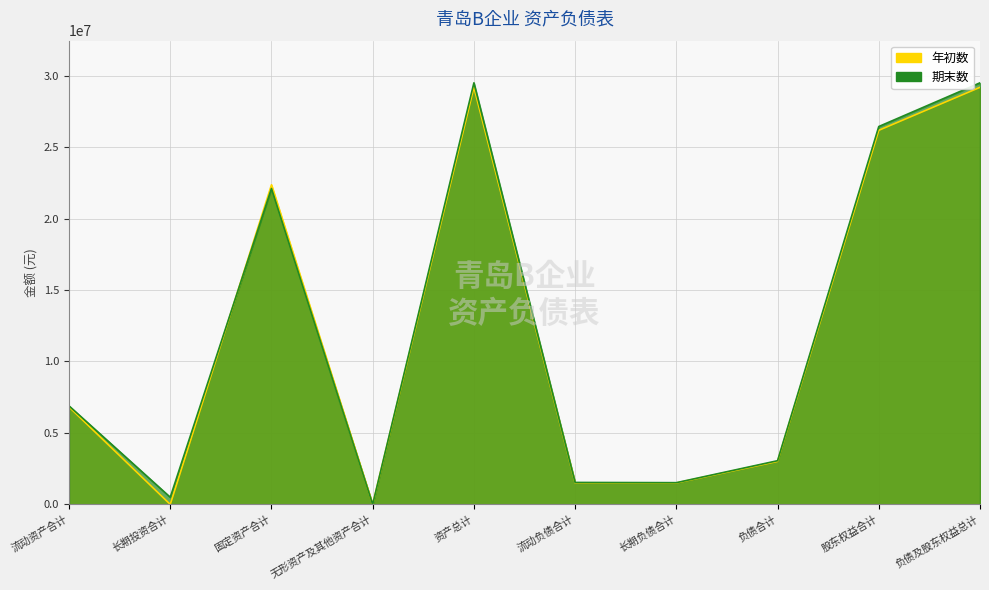

What is the difference between the 期末数 values at 资产总计 and 固定资产合计?

7391168.1